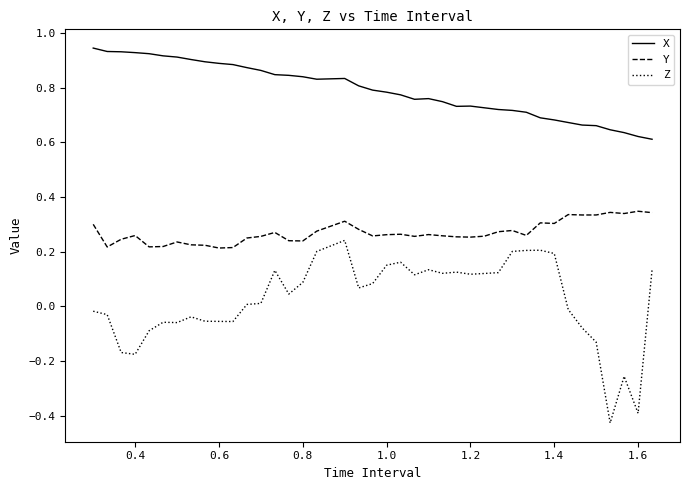

How many lines are shown in the chart?

3